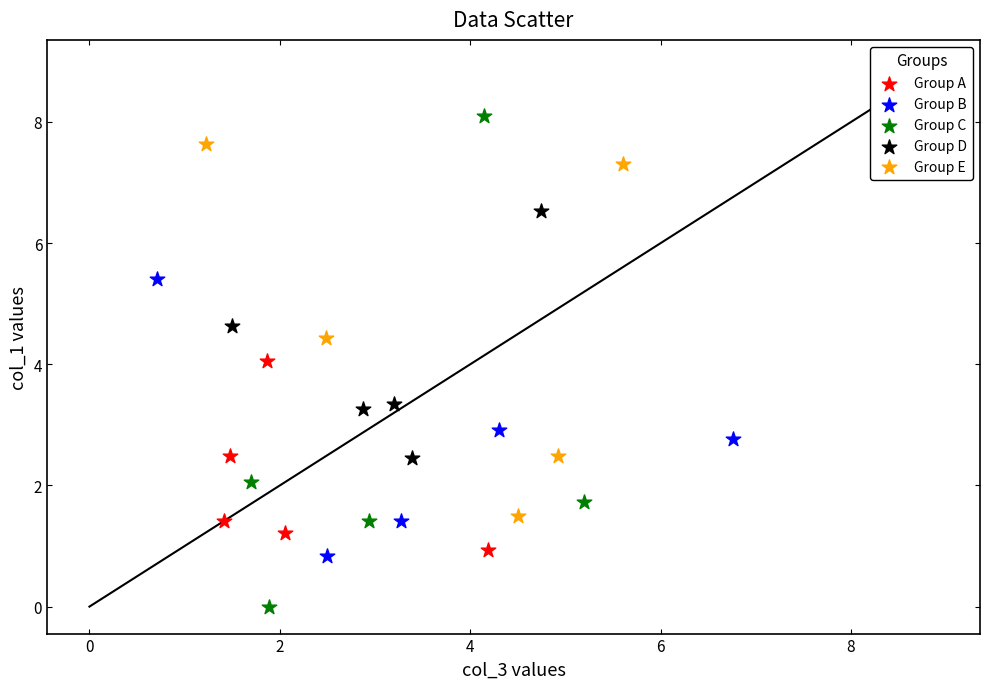

What are all the series names shown in the legend?

Group A, Group B, Group C, Group D, Group E